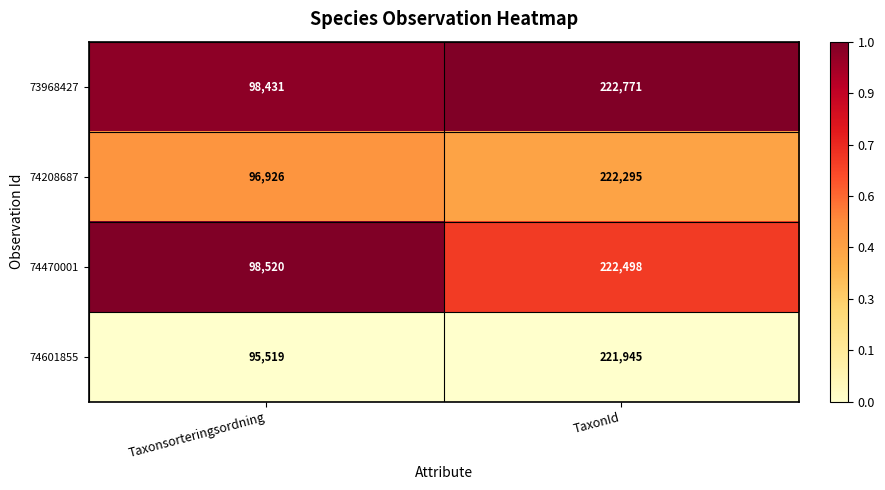

At which category is the sum across all series the highest?

TaxonId